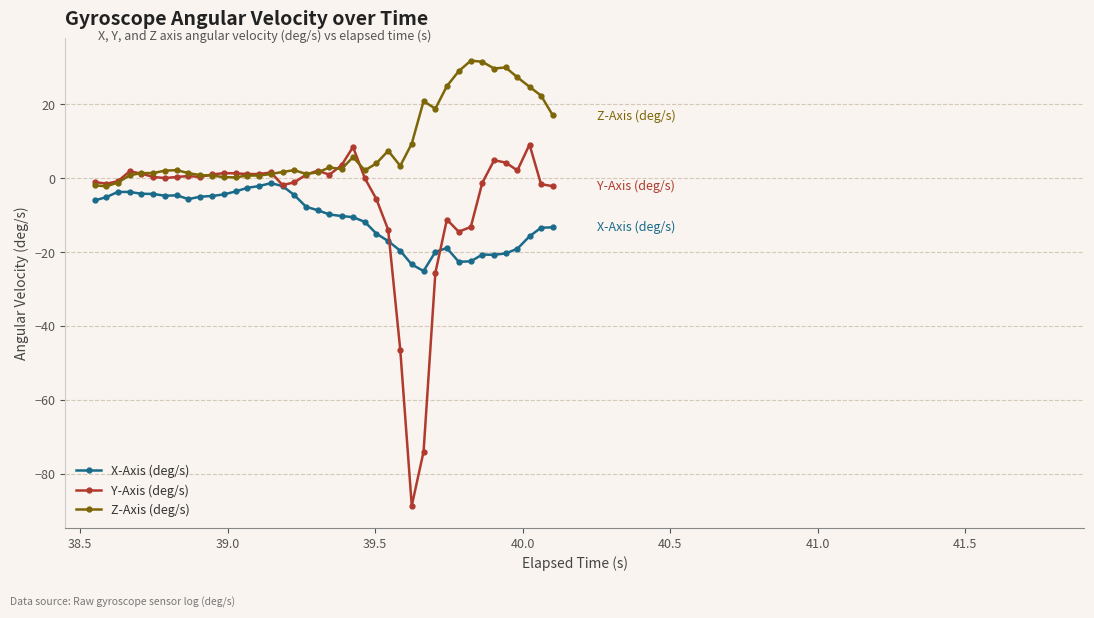

Which series has the widest spread of values?

Y-Axis (deg/s)